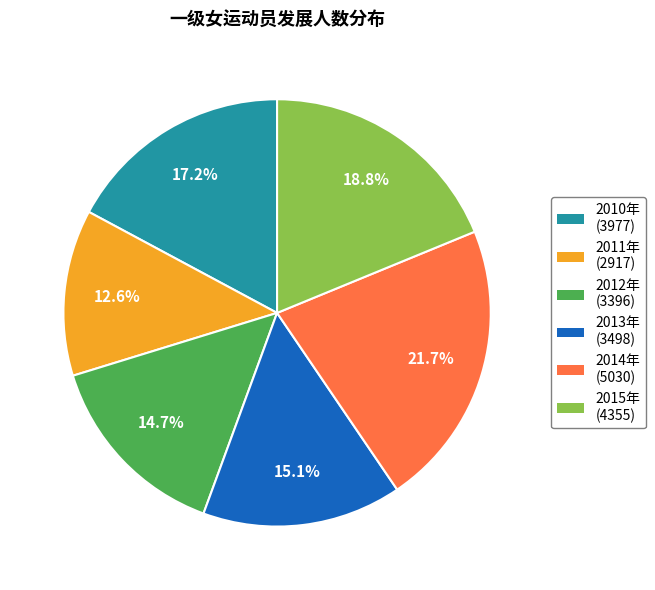

To the nearest percent, what is the average slice percentage?

17%